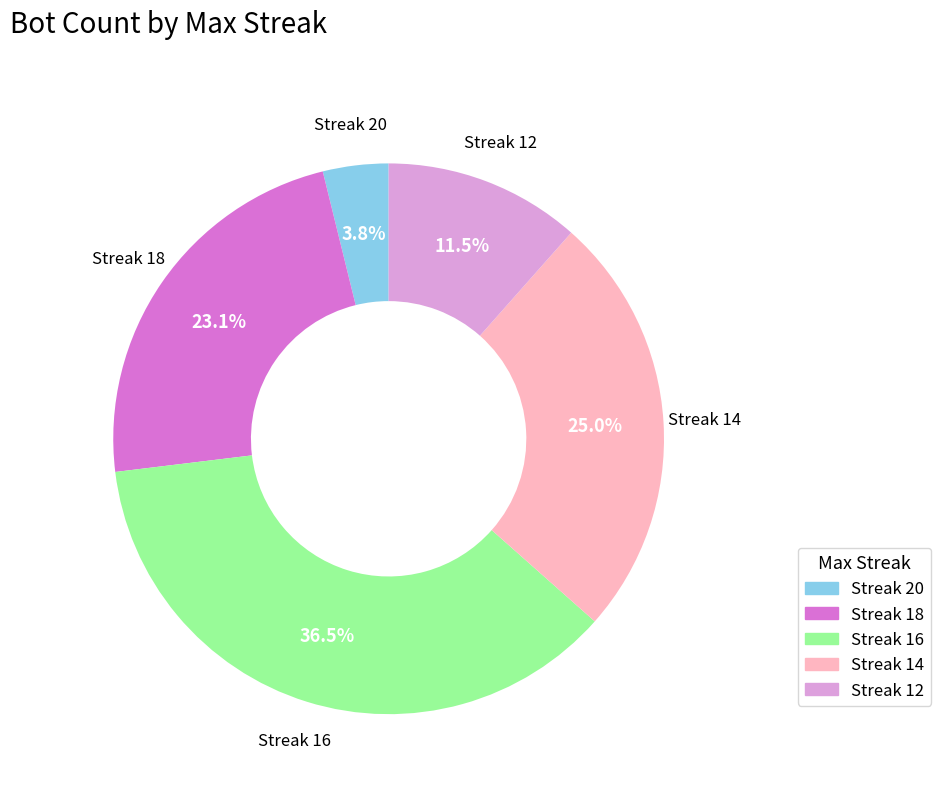

Does any single category account for the majority?

No